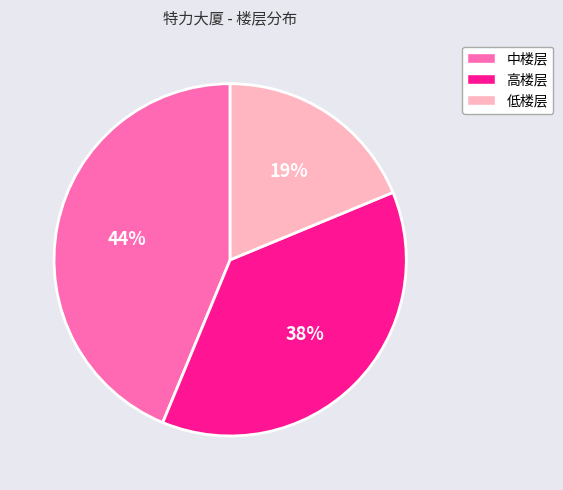

Between 低楼层 and 高楼层, which is larger?

高楼层